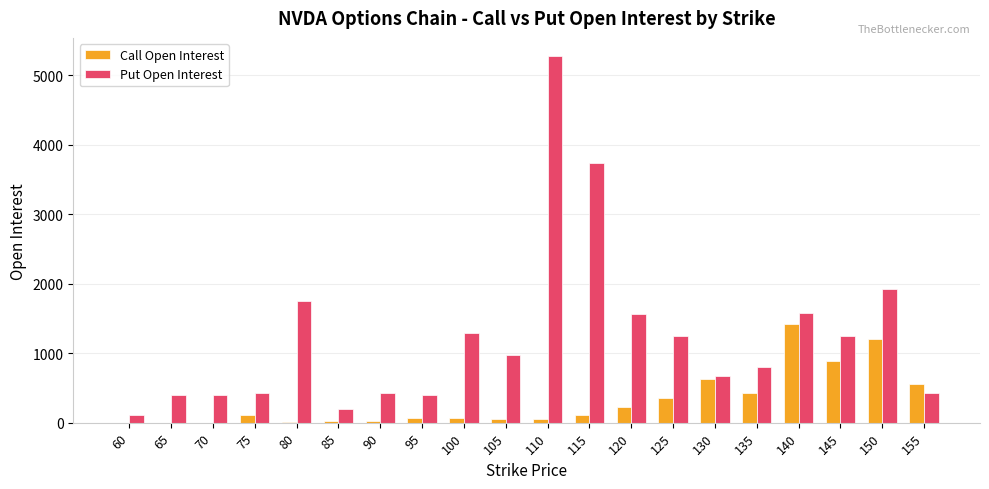

True or false: Call Open Interest has a value of 431 at 135.

True